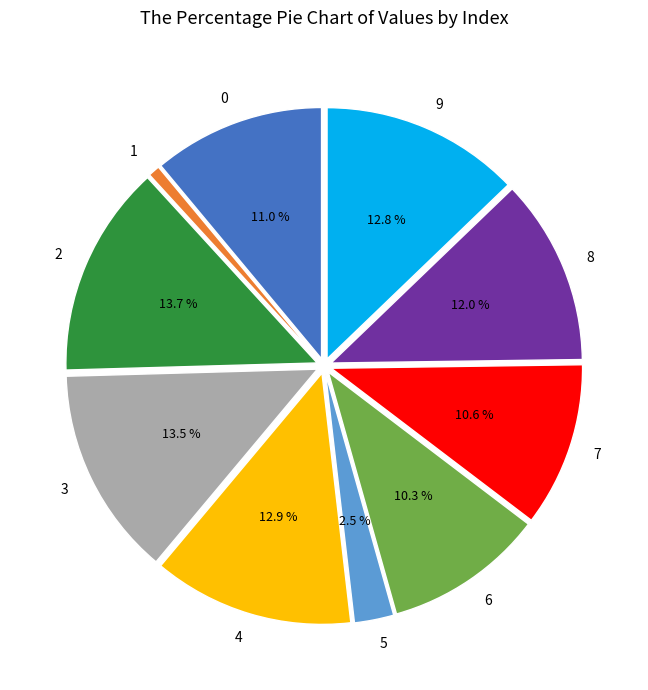

Combined, do 3 and 8 account for over 50%?

No